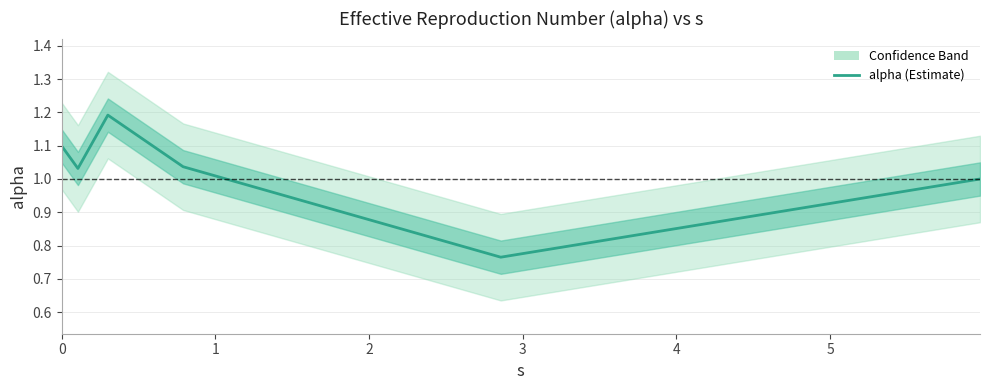

How many interior local peaks (higher than both neighbors) does the data have?

1